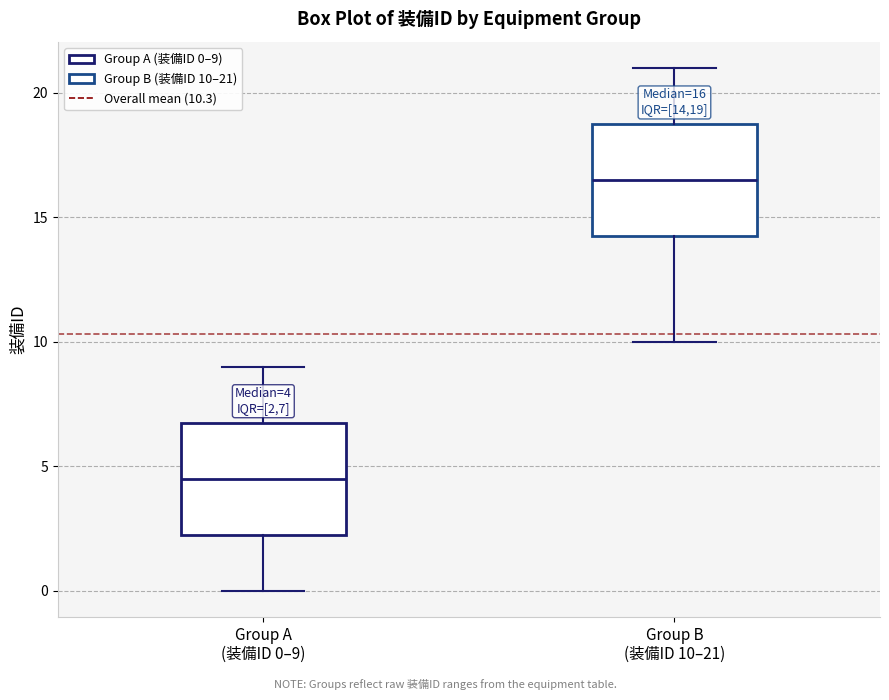

Which box has the lowest median line?

Group A (装備ID 0–9)